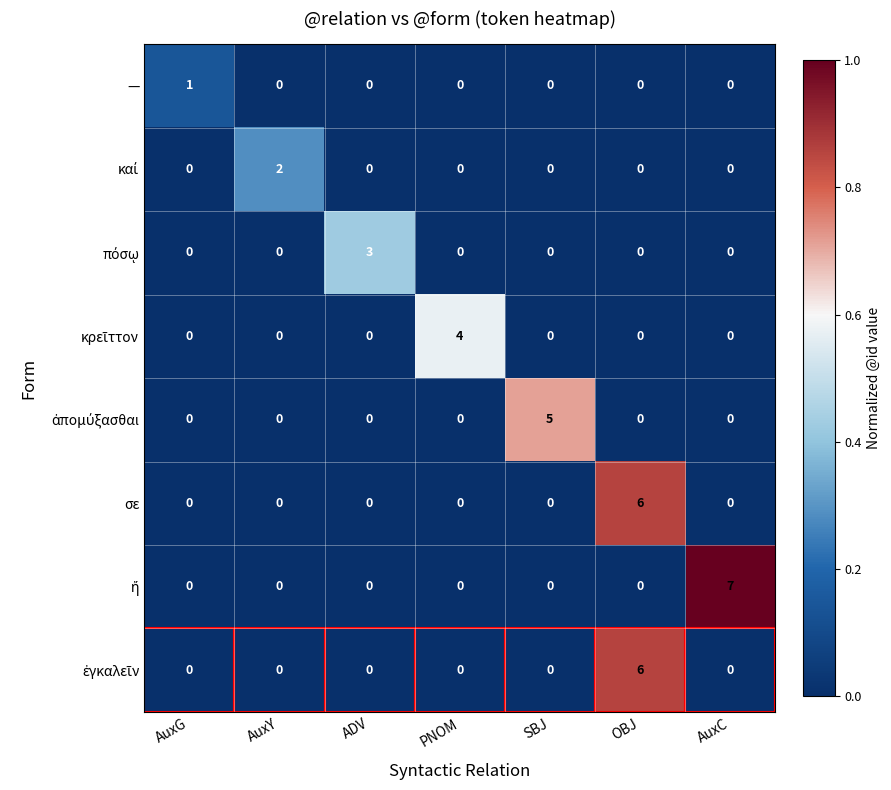

At how many categories does at least one series exceed 0?

7